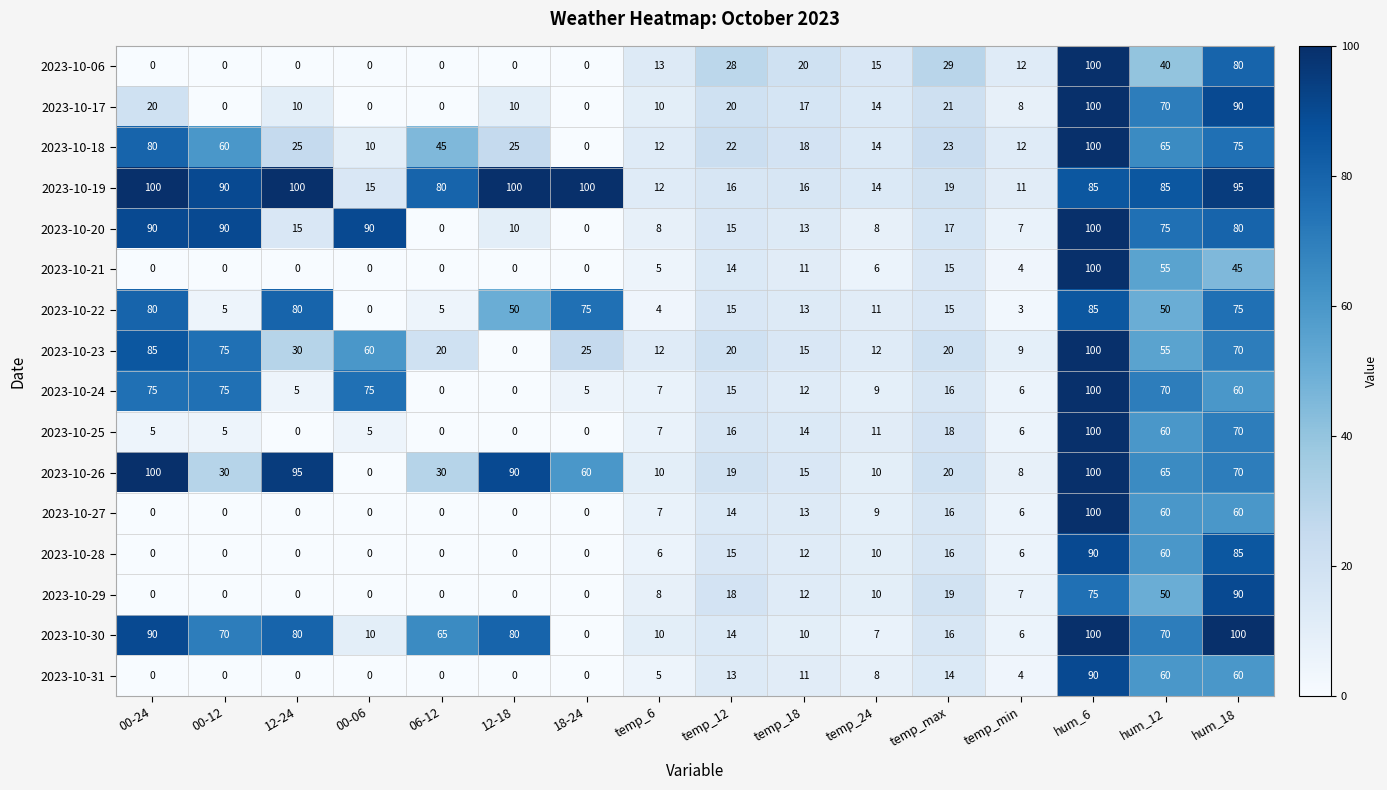

The value of 2023-10-22 at temp_min is 3. True or false?

True